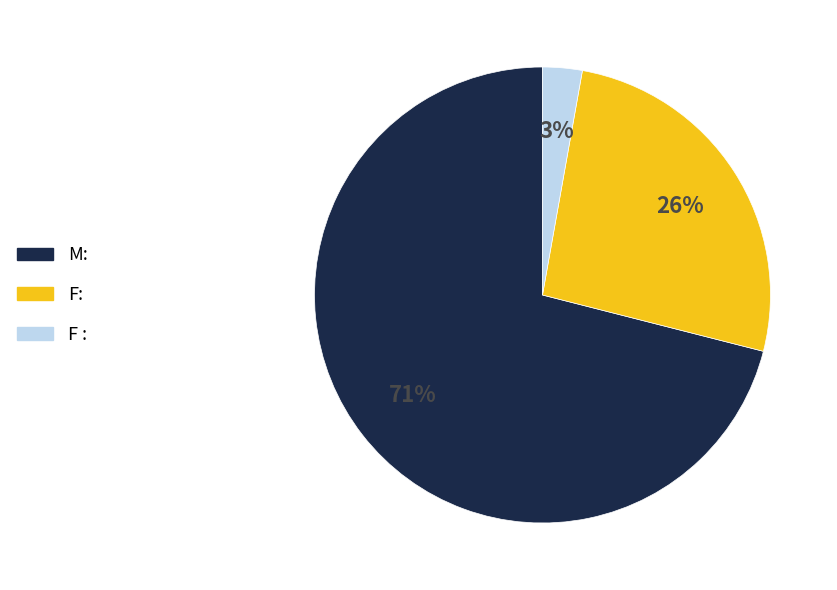

To the nearest percent, what is the difference between the M: and F : slice percentages?

68%